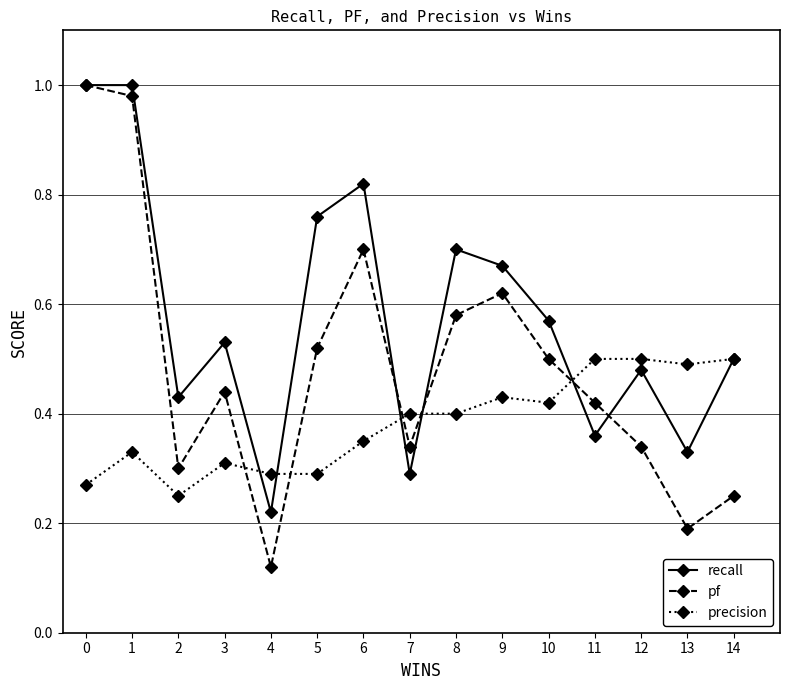

Between 4 and 11, which series saw the biggest shift?

pf